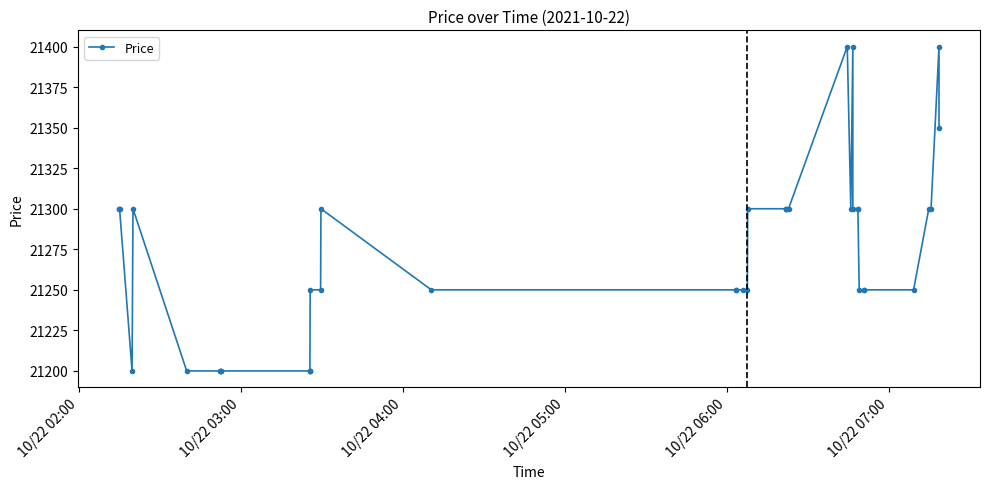

Where is the data nearest to the value 21300?

10/22 02:00